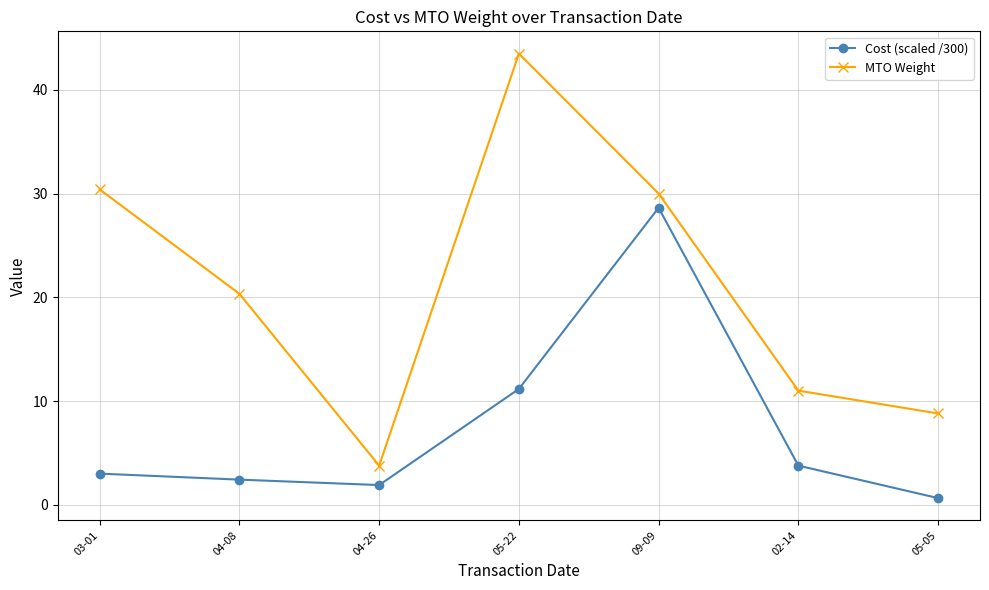

True or false: MTO Weight and Cost (scaled /300) intersect in this chart.

False